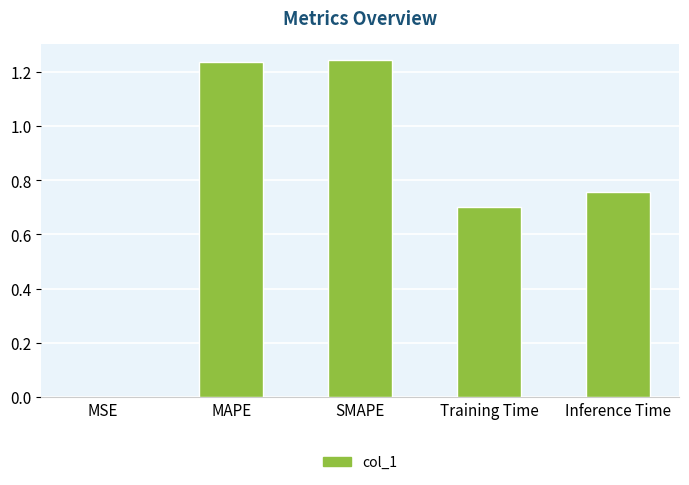

The value at Training Time is 0.7. True or false?

True